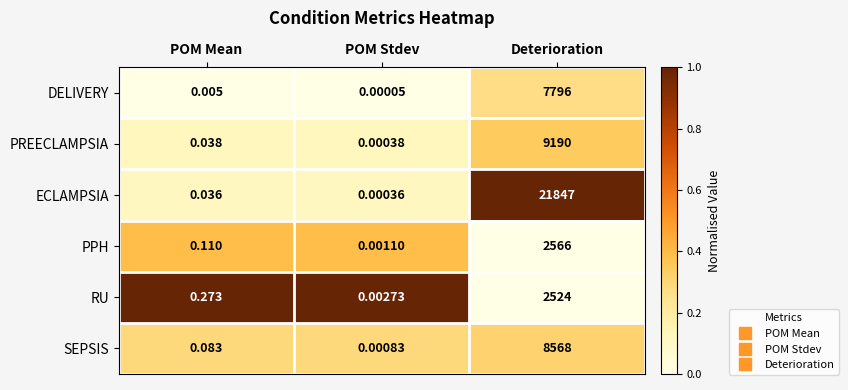

Which category has the highest value across all series?

Deterioration